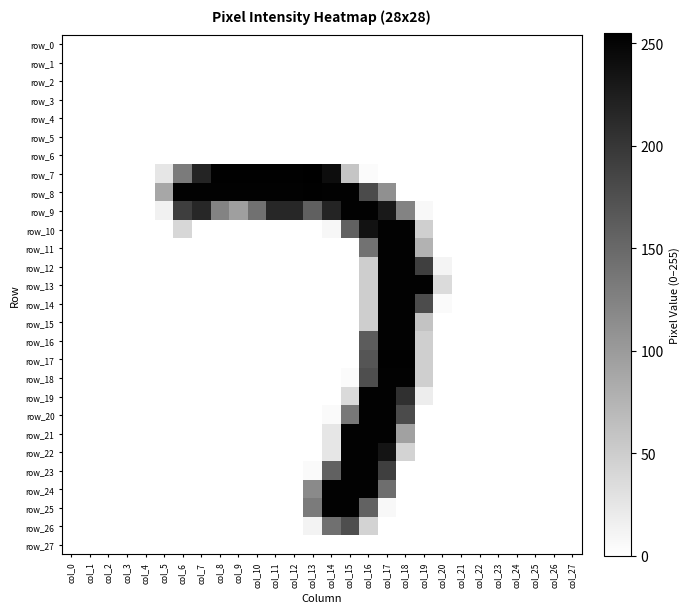

Rank the series by their maximum value, from highest to lowest.

row_7, row_8, row_17, row_9, row_10, row_11, row_12, row_13, row_14, row_15, row_16, row_18, row_19, row_20, row_21, row_22, row_23, row_24, row_25, row_26, row_0, row_1, row_2, row_3, row_4, row_5, row_6, row_27